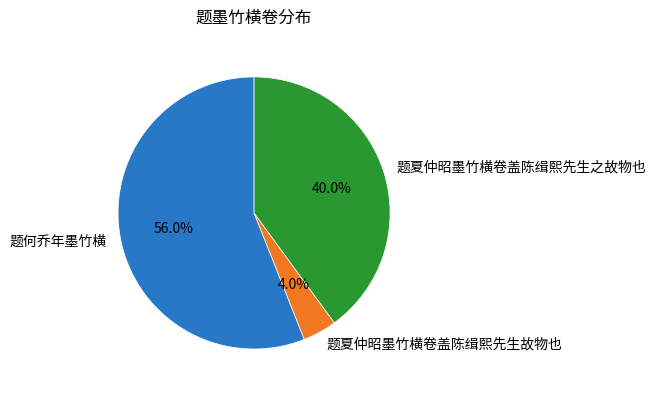

Does 题夏仲昭墨竹横卷盖陈缉熙先生之故物也 account for over 50% of the chart?

No